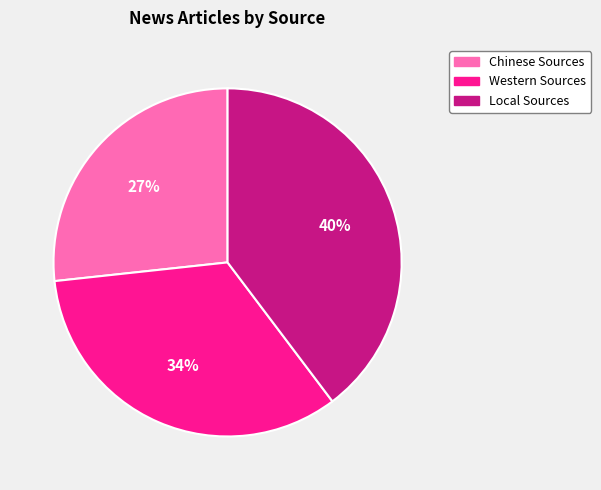

What is the smallest slice in the pie chart?

Chinese Sources